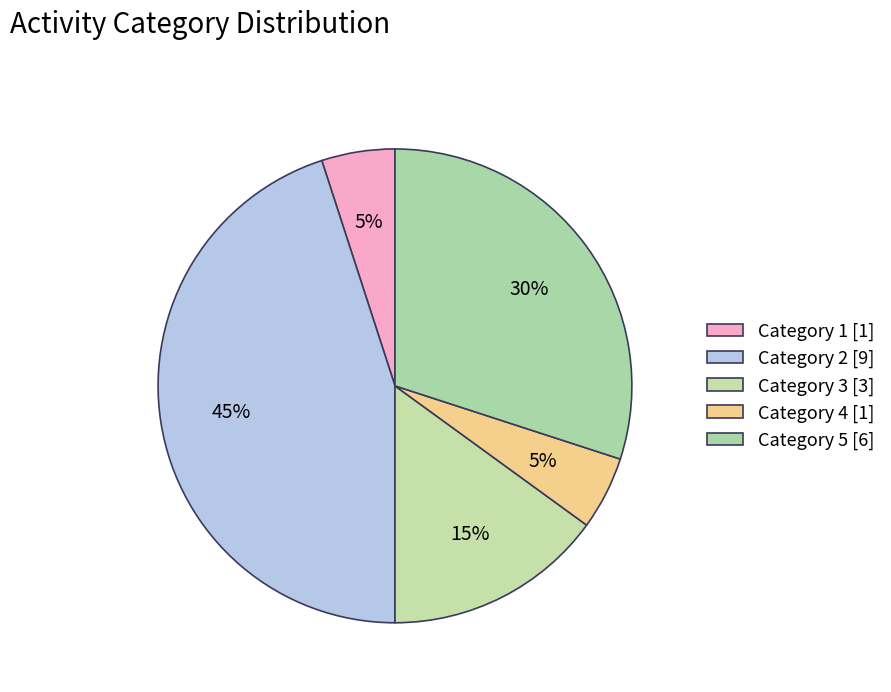

How many segments does this pie chart have?

5